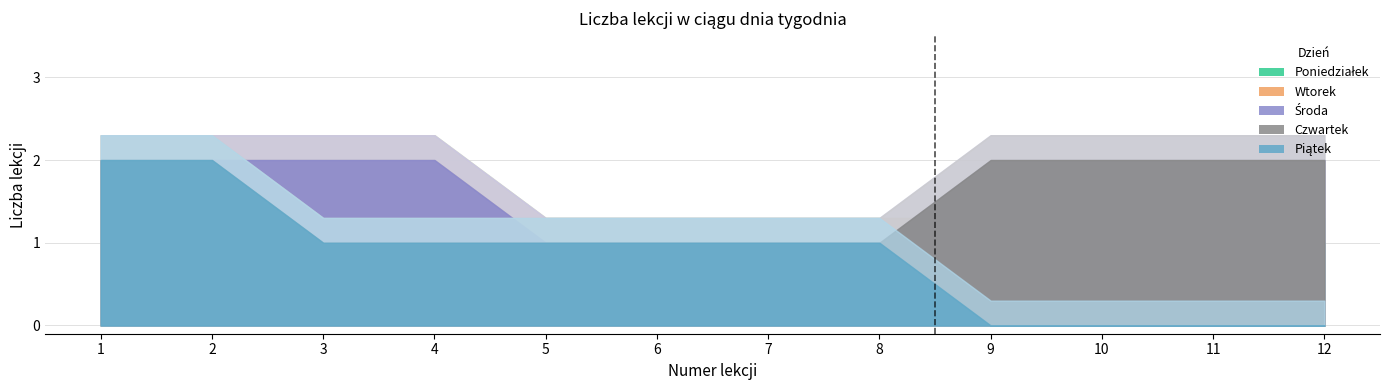

True or false: Poniedziałek and Środa cross at least once.

False